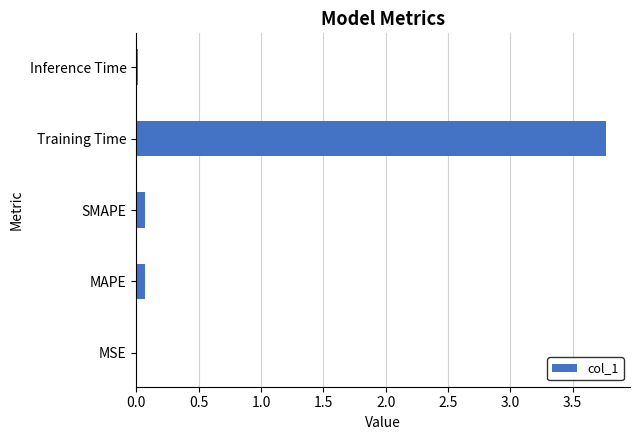

At which category does the chart reach its peak across all series?

Training Time